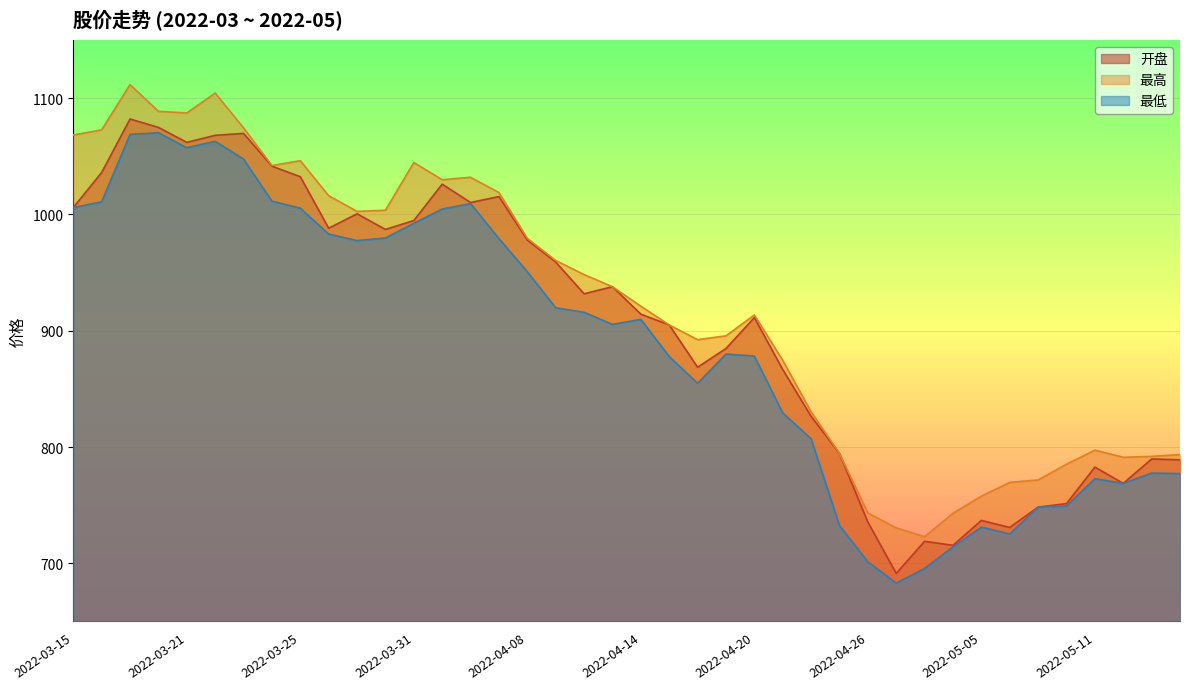

What are all the series names shown in the legend?

开盘, 最高, 最低